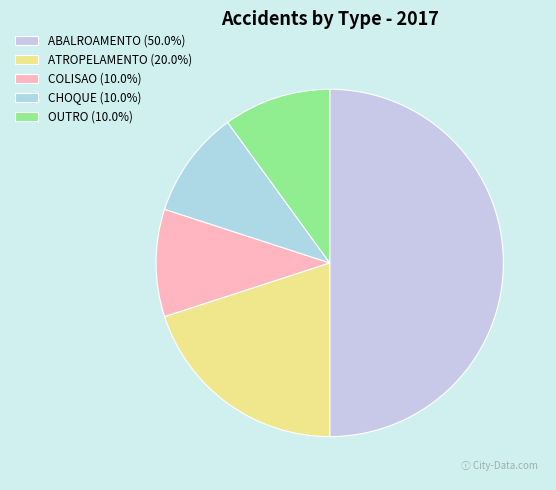

Approximately how many times larger is the value at ABALROAMENTO compared to ATROPELAMENTO?

2.5